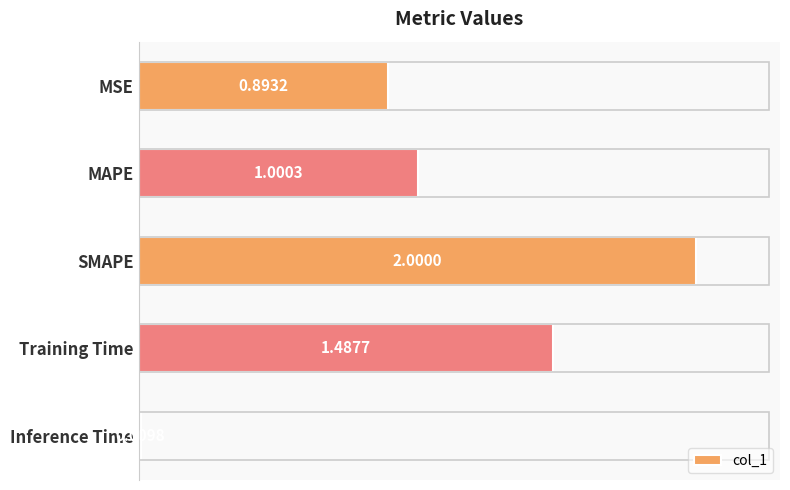

What is the label of the 1st bar from the top?

MSE